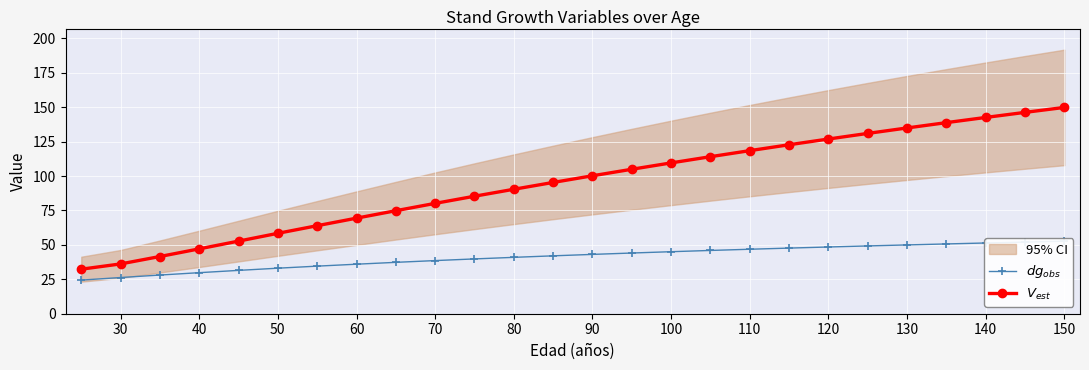

Count the number of categories in the chart.

26